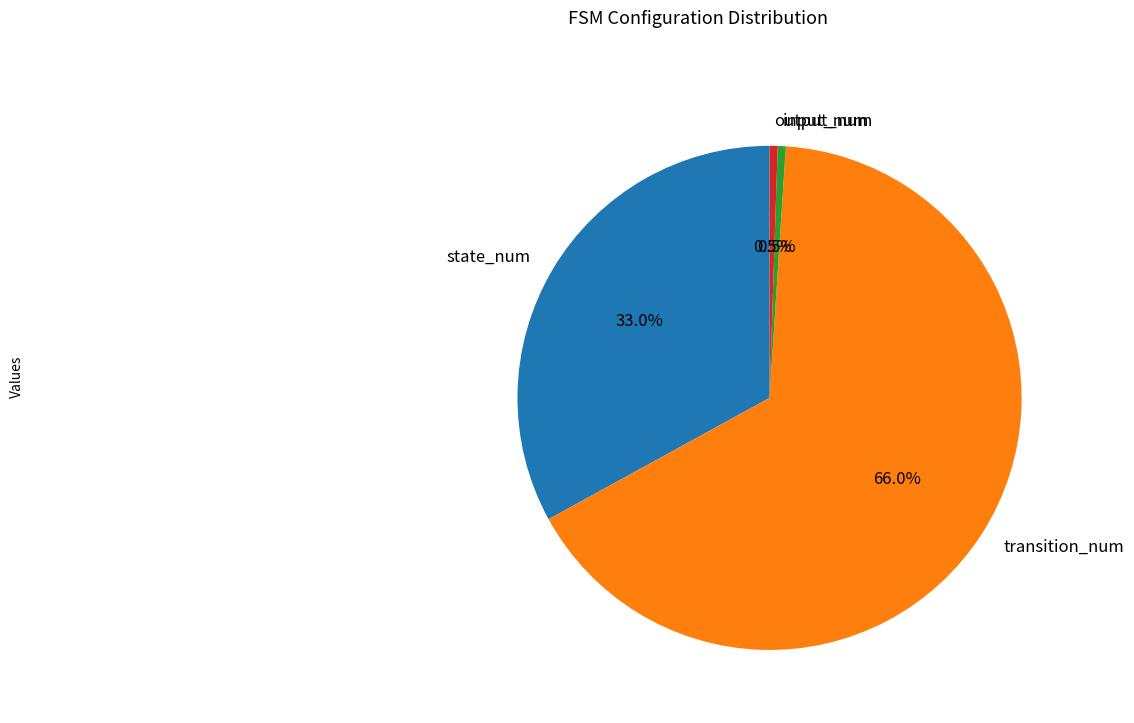

Is the sum of output_num and input_num greater than half?

No